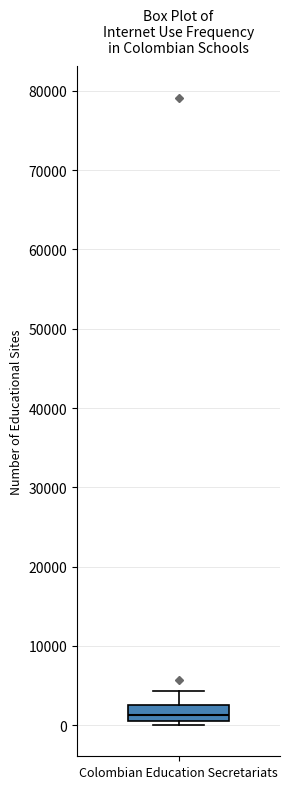

Read this box plot against the y-axis: the position of the median line, the range covered by the box, and the ends of both whiskers. The values are not printed on the chart, so give them approximately, as read against the axis.

median 1000 (inside the box), box 1000 to 3000, whiskers 0 to 4000